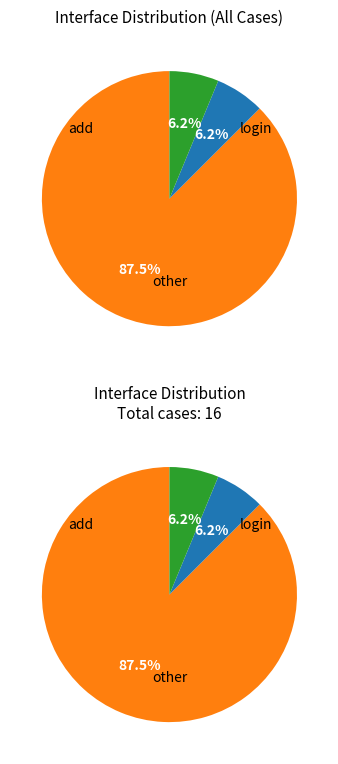

What is the smallest slice in the pie chart?

login